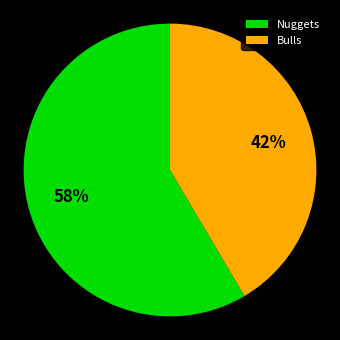

Which category accounts for the majority?

Nuggets